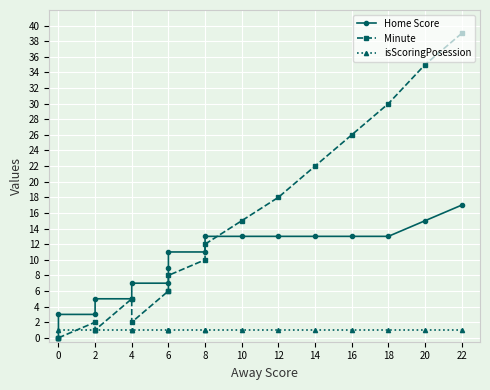

What is the difference between the maximum and minimum values in the Home Score series?

17